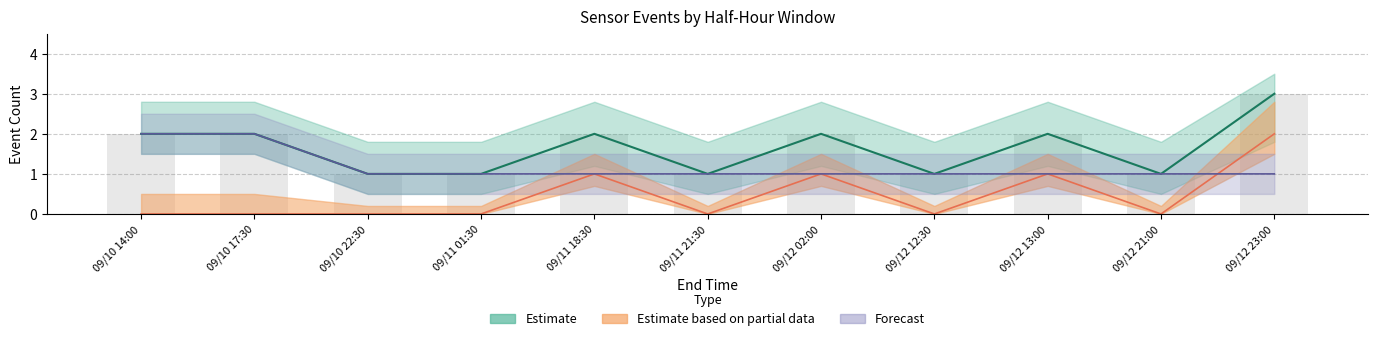

At which category is the sum across all series the highest?

09/12 23:00